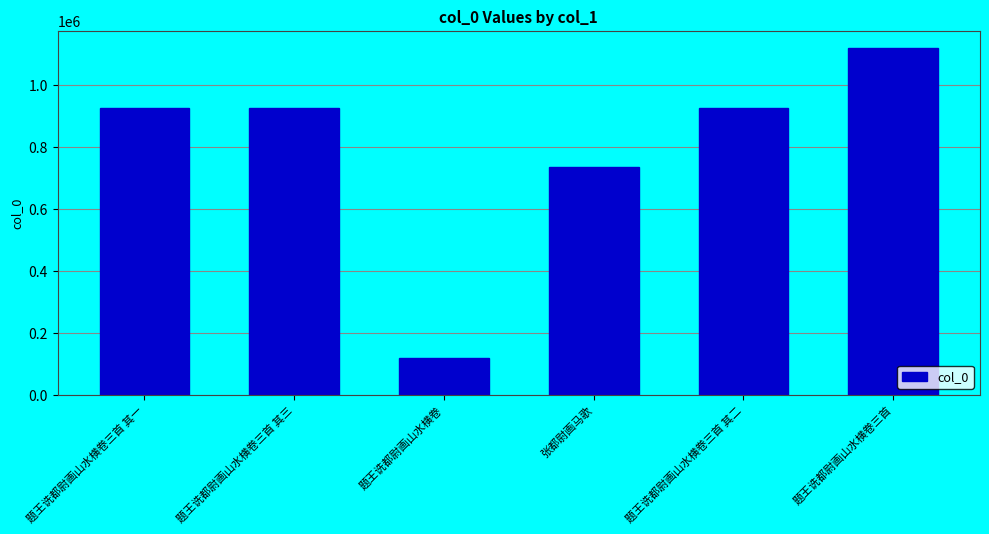

What is the greatest value displayed?

1117221